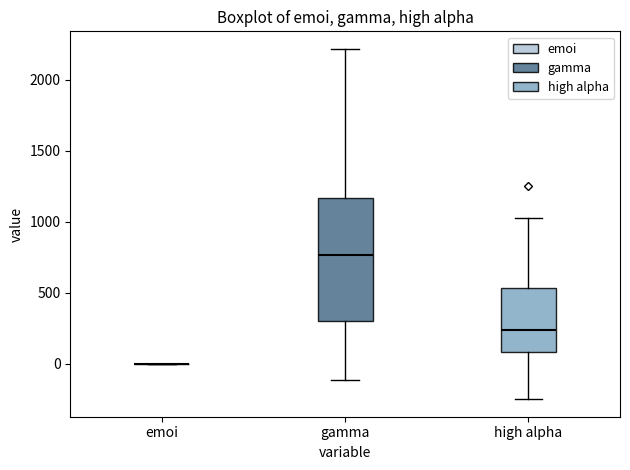

Reading left to right, transcribe this box plot: for each box, give where its median line is, the range the box spans, and where its two whiskers end, as read against the y-axis. The values are not printed on the chart, so give them approximately, as read against the axis.

emoi: box collapsed to a line at 0, whiskers 0 to 0
gamma: median 750, box 300 to 1150, whiskers -100 to 2200
high alpha: median 250, box 100 to 550, whiskers -250 to 1050